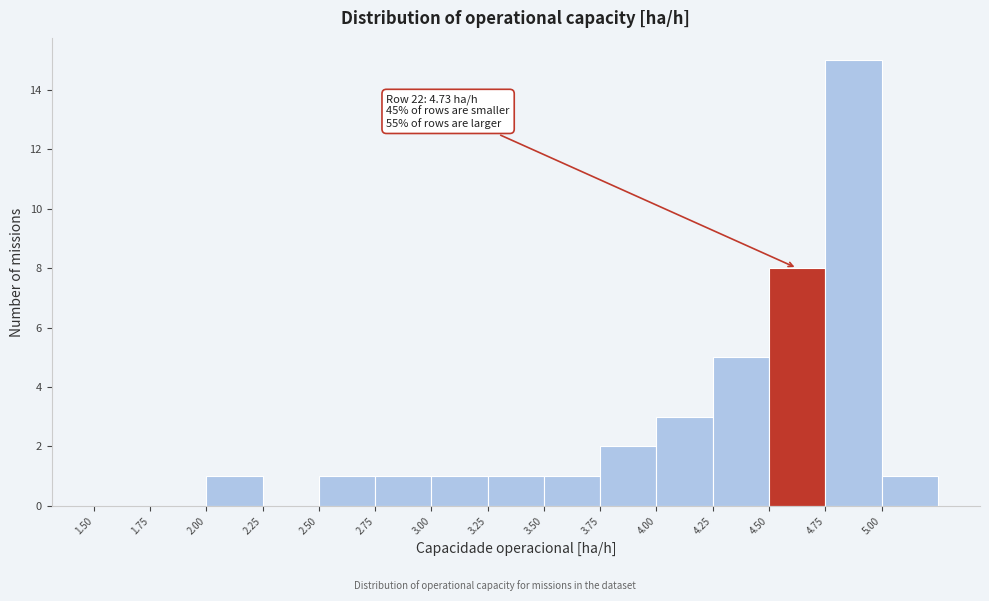

Which range on the x-axis has the tallest bar?

4.75 to 5.00